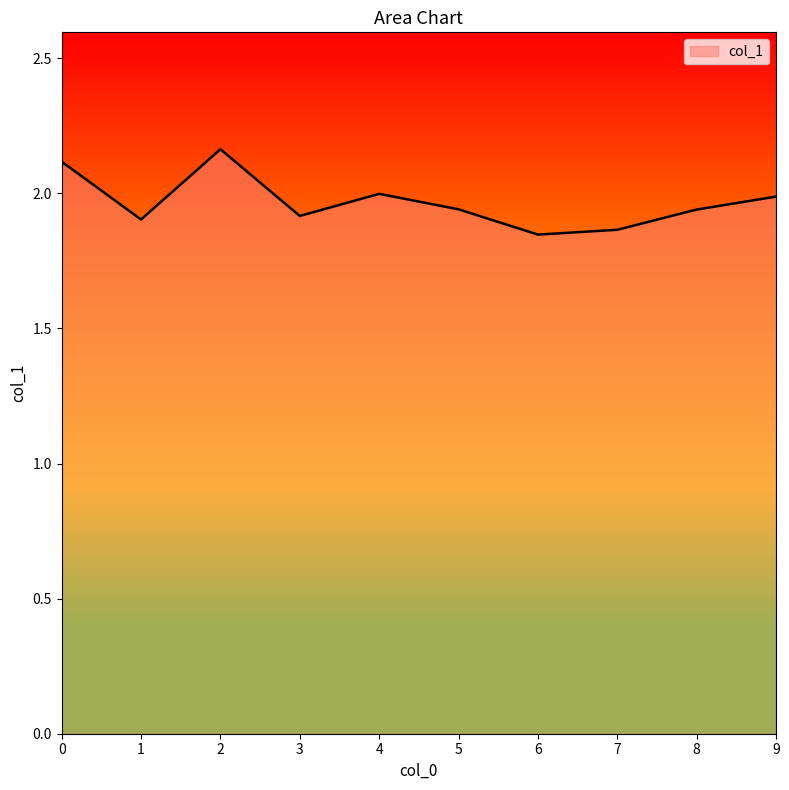

Approximately how many times larger is the value at 7 compared to 3?

1.0